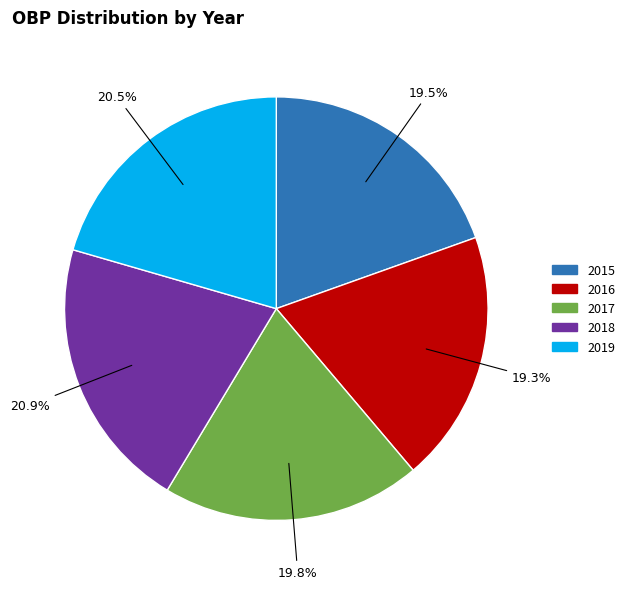

Is it true that 2017 is 28% of the pie?

False